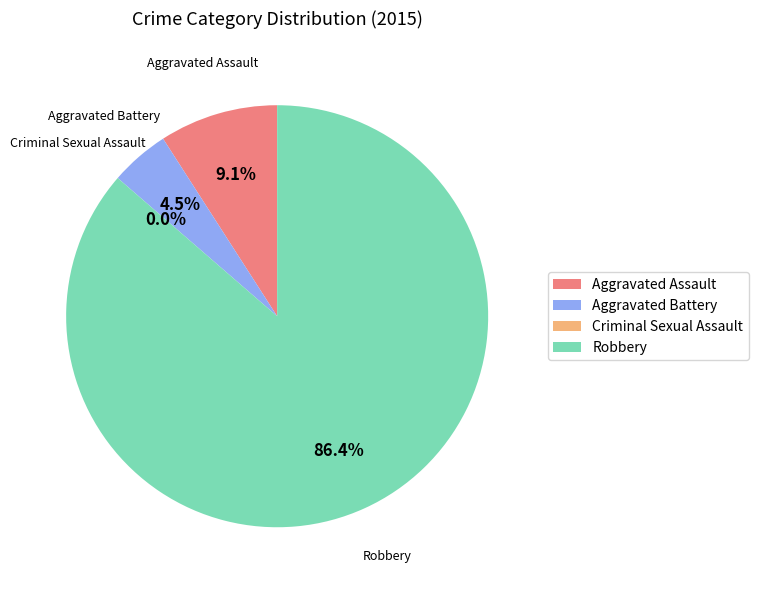

To the nearest percent, what is the average slice percentage?

25%